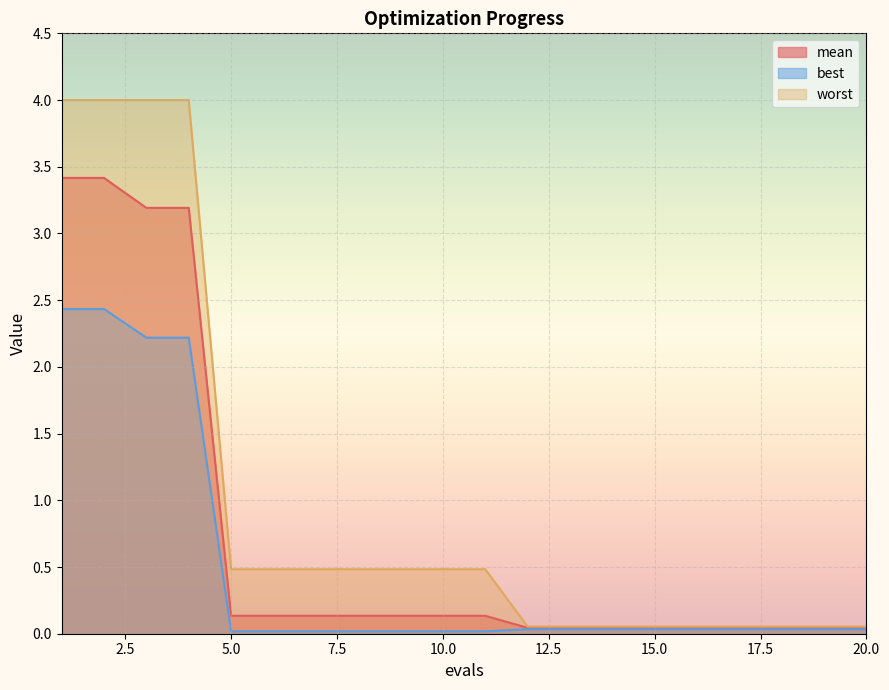

Rank the categories by worst value from lowest to highest.

12, 13, 14, 15, 16, 17, 18, 19, 20, 5, 6, 7, 8, 9, 10, 11, 1, 2, 3, 4